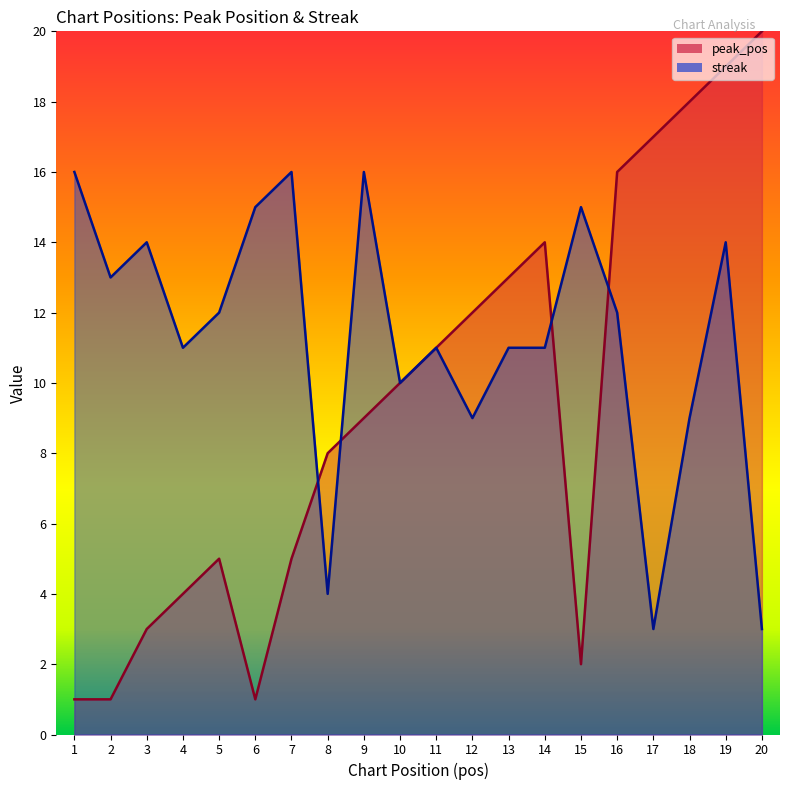

How many data points in peak_pos are above 10?

9